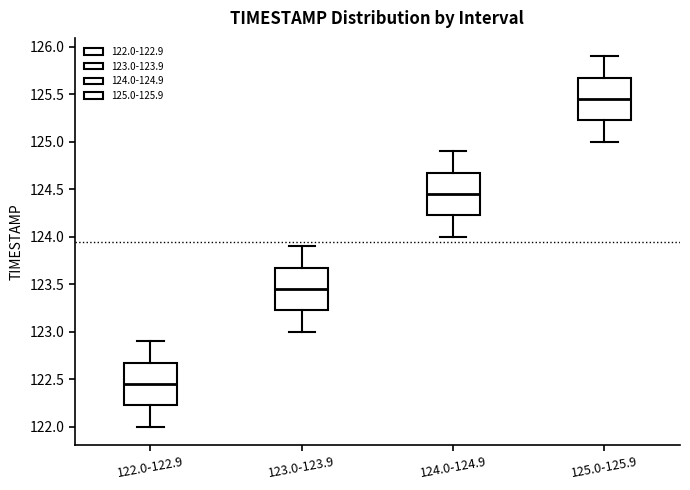

Reading left to right, transcribe this box plot: for each box, give where its median line is, the range the box spans, and where its two whiskers end, as read against the y-axis. The values are not printed on the chart, so give them approximately, as read against the axis.

122.0-122.9: median 122.45, box 122.25 to 122.70, whiskers 122.00 to 122.90
123.0-123.9: median 123.45, box 123.25 to 123.70, whiskers 123.00 to 123.90
124.0-124.9: median 124.45, box 124.25 to 124.70, whiskers 124.00 to 124.90
125.0-125.9: median 125.45, box 125.25 to 125.70, whiskers 125.00 to 125.90